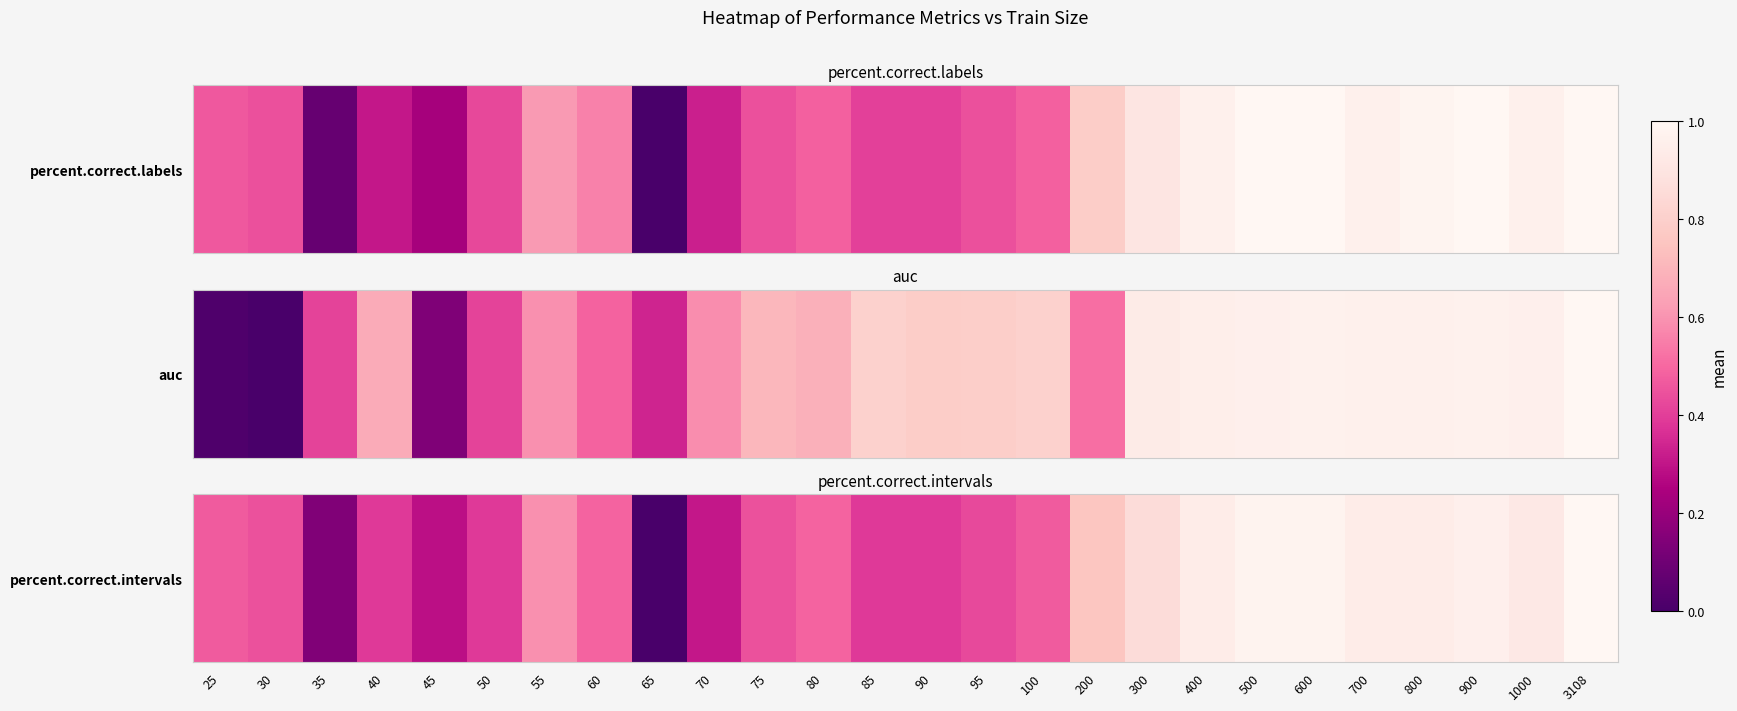

Which label corresponds to the largest value in the chart?

3108